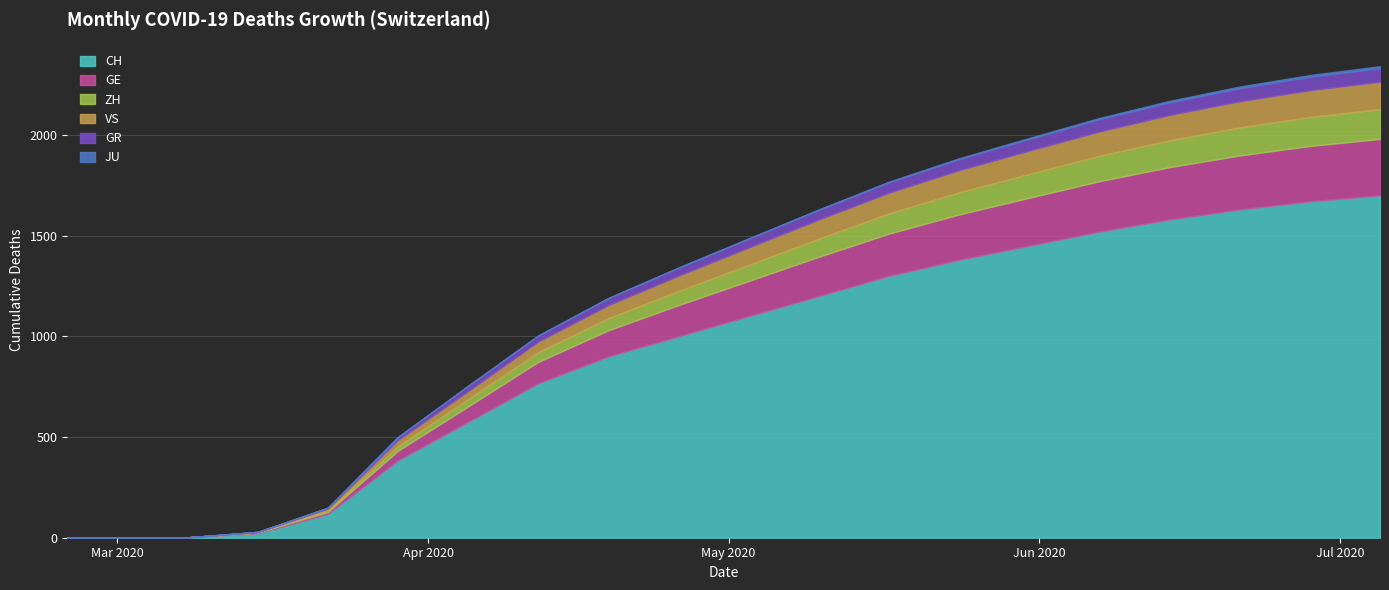

Is it true that CH equals 1380 at 2020-05-24?

True